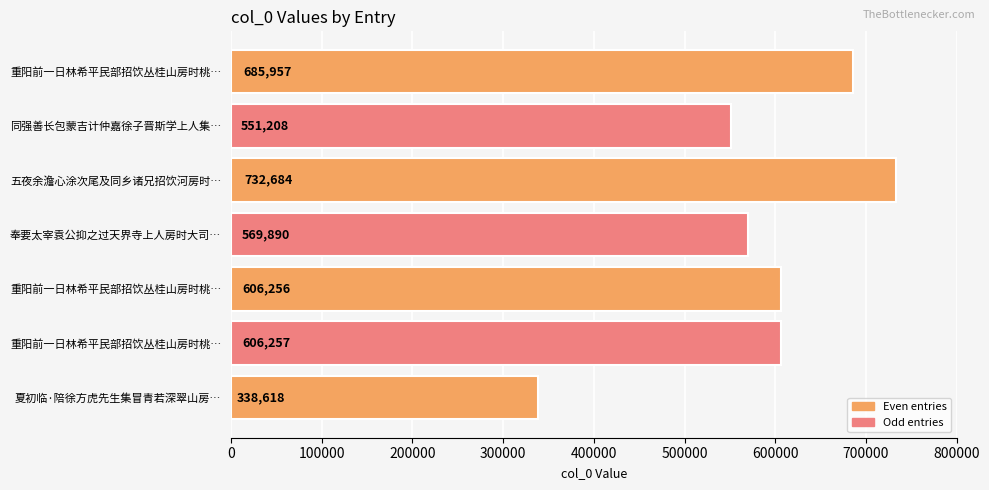

How many values are below 606256?

3